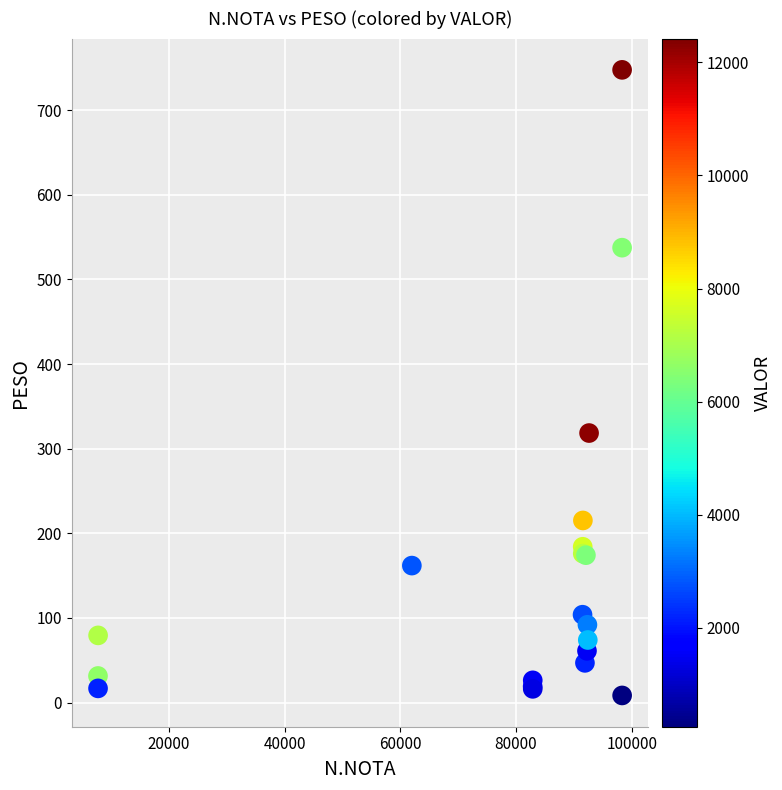

What Y value in the scatter plot is closest to 378?

318.5